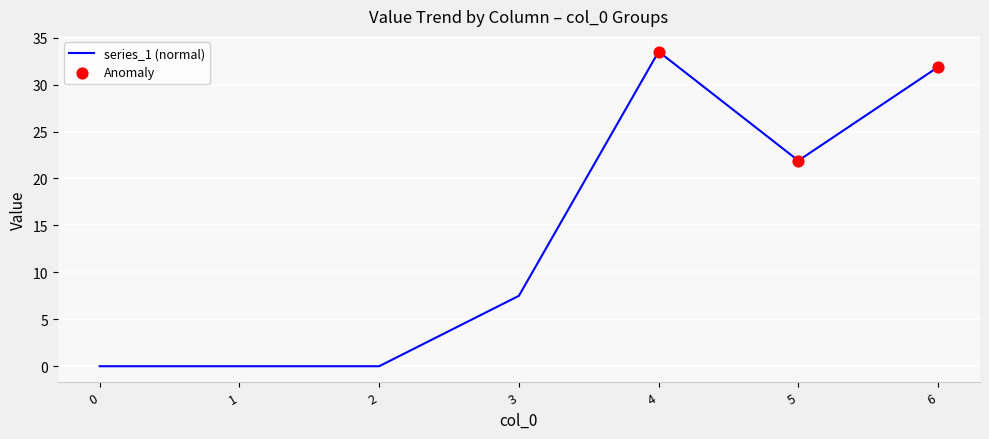

True or false: there are more than 2 points higher than both neighbors.

False